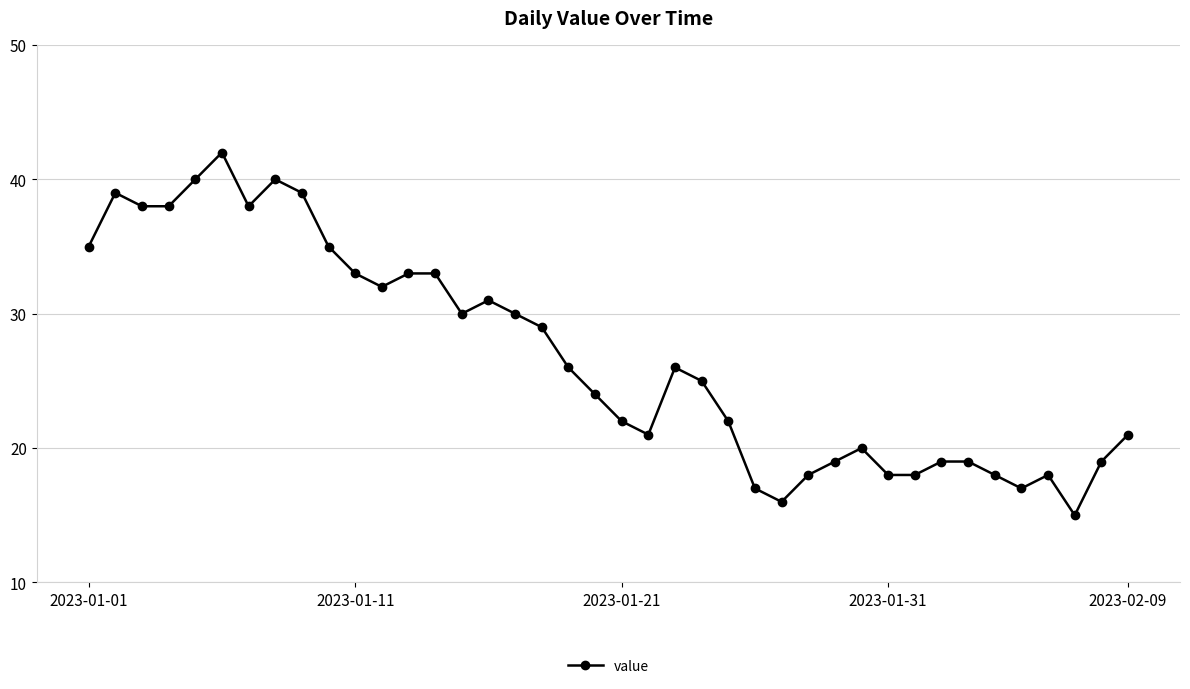

Reading left to right, what are all the values shown in this chart?

35	39	38	38	40	42	38	40	39	35	33	32	33	33	30	31	30	29	26	24	22	21	26	25	22	17	16	18	19	20	18	18	19	19	18	17	18	15	19	21